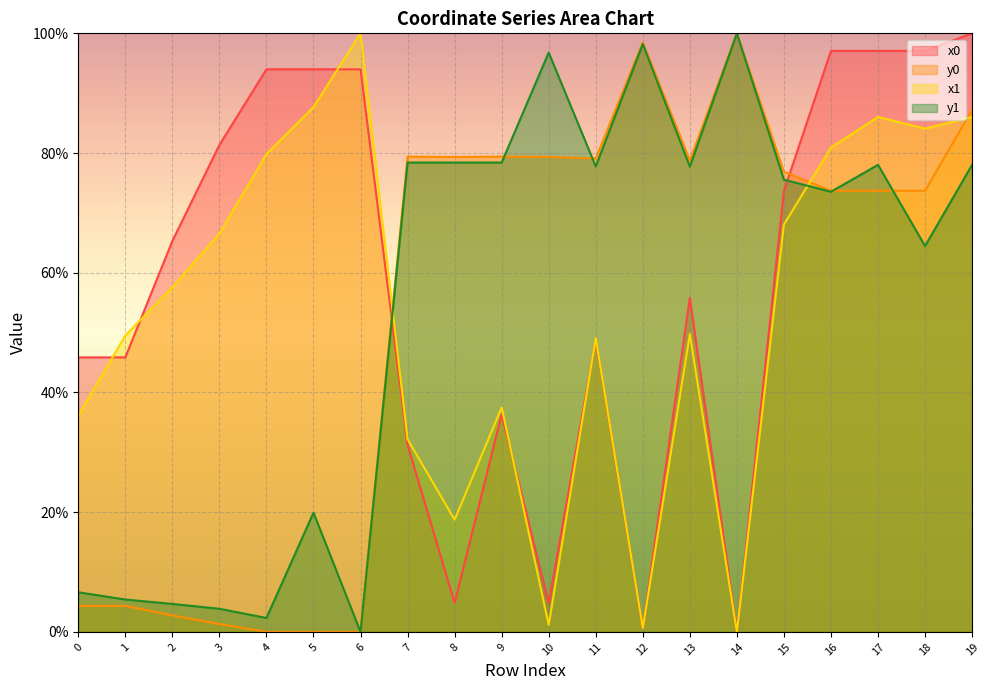

Reading left to right, transcribe all the data shown in this chart.

x0: 45.9	45.9	65.3	81.3	94.0	94.0	94.0	31.2	4.8	36.4	4.8	48.8	0.6	55.8	0.0	73.7	97.1	97.1	97.1	100.0
y0: 4.3	4.3	2.8	1.3	0.0	0.0	0.0	79.4	79.3	79.4	79.3	79.1	98.5	78.7	100.0	76.9	73.7	73.7	73.7	87.2
x1: 36.1	49.5	57.6	66.6	79.8	87.7	100.0	32.2	18.7	37.5	1.2	49.1	0.6	49.8	0.0	68.1	80.9	86.0	84.1	86.0
y1: 6.6	5.4	4.7	3.9	2.3	19.9	0.0	78.4	78.4	78.4	96.8	77.8	98.2	77.7	100.0	75.6	73.5	78.0	64.5	78.0